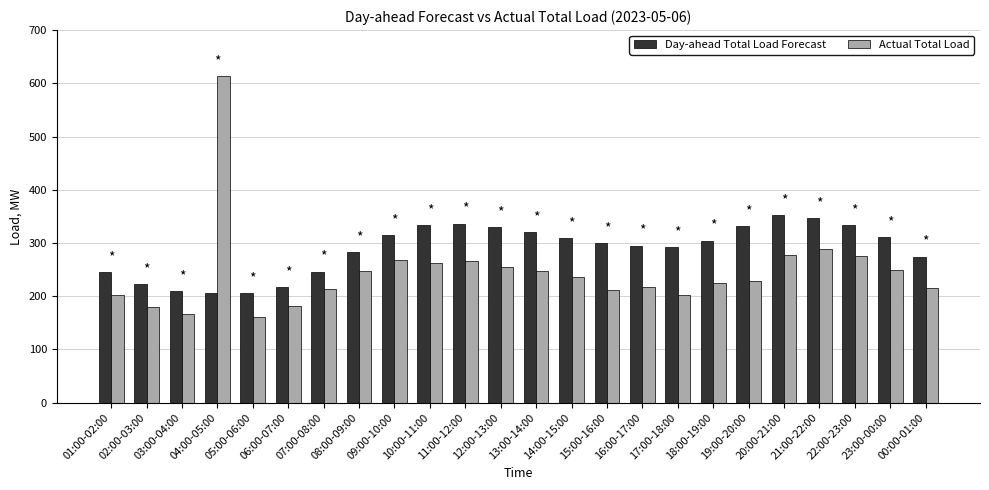

Which series has the widest spread of values?

Actual Total Load